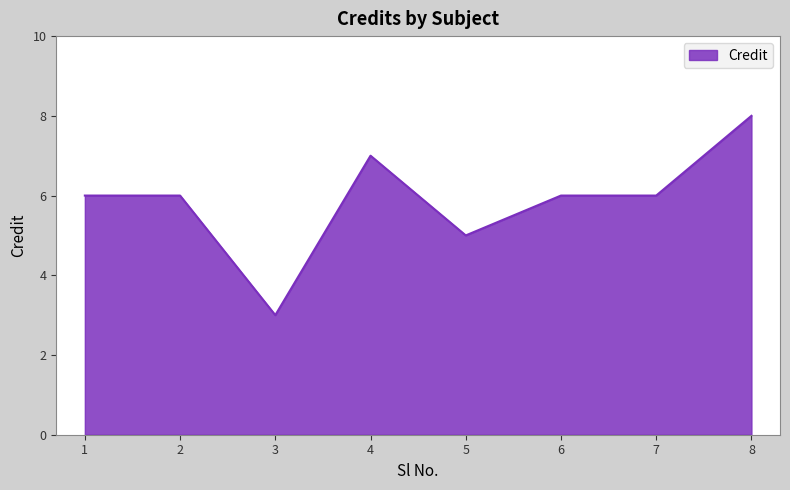

Is it true that the value at 5 is 5?

True